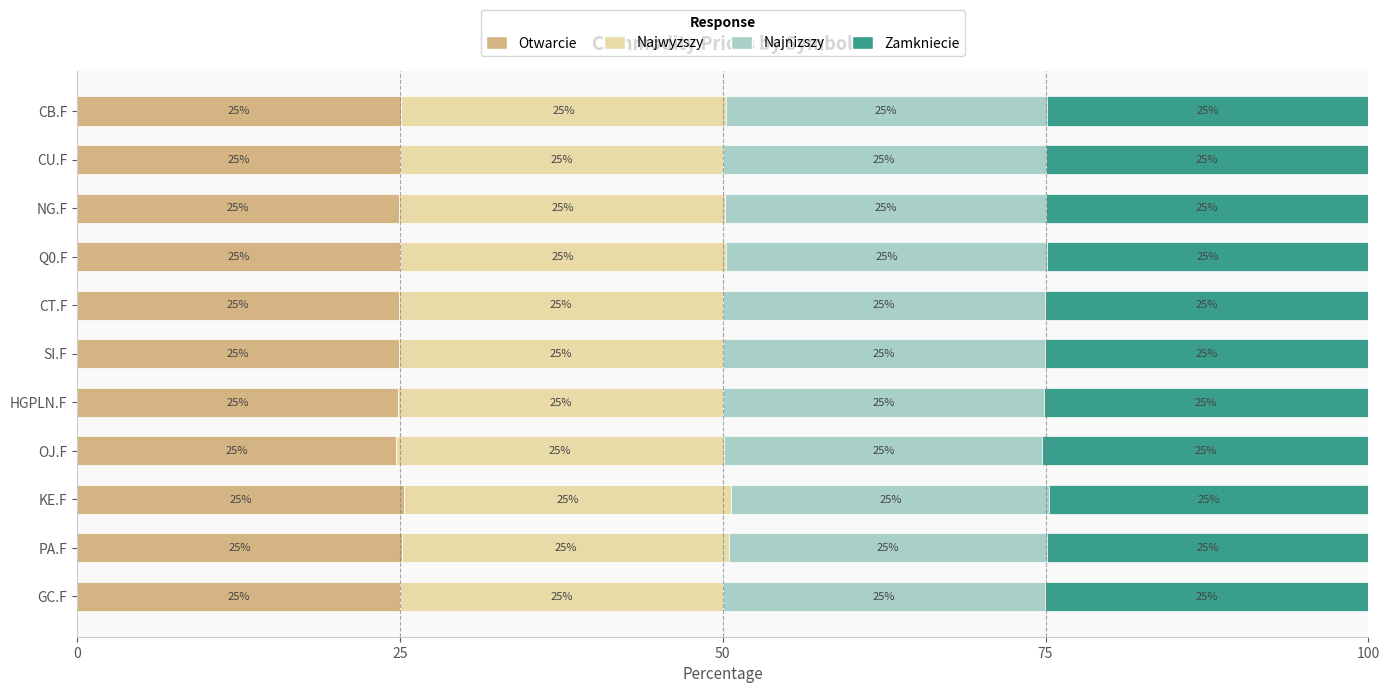

What is the maximum value for Otwarcie?

25.3